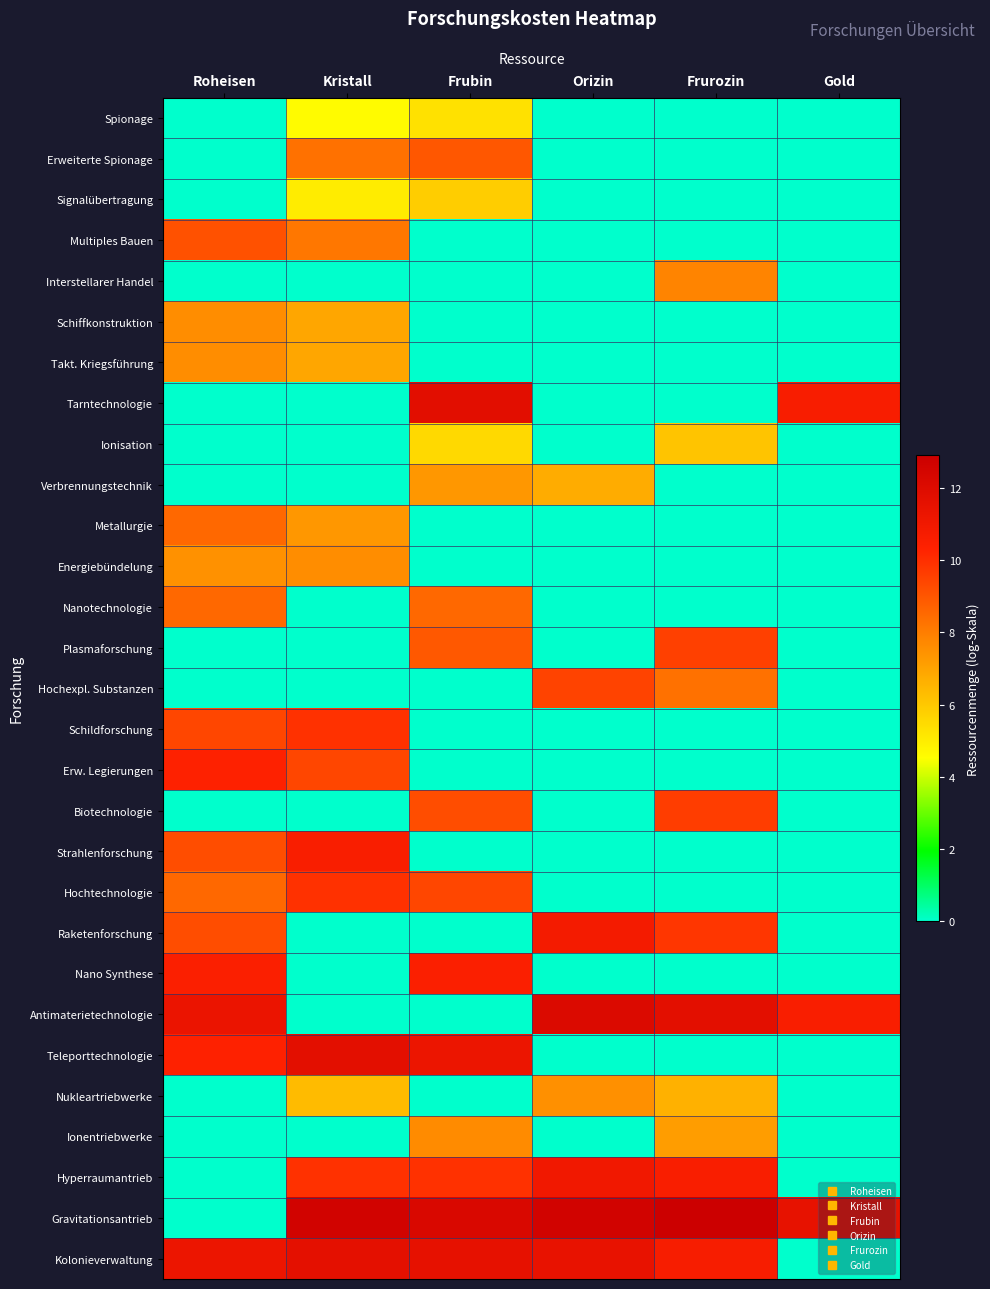

At Gold, list the series in order from smallest to largest.

Spionage, Erweiterte Spionage, Signalübertragung, Multiples Bauen, Interstellarer Handel, Schiffkonstruktion, Takt. Kriegsführung, Ionisation, Verbrennungstechnik, Metallurgie, Energiebündelung, Nanotechnologie, Plasmaforschung, Hochexpl. Substanzen, Schildforschung, Erw. Legierungen, Biotechnologie, Strahlenforschung, Hochtechnologie, Raketenforschung, Nano Synthese, Teleporttechnologie, Nukleartriebwerke, Ionentriebwerke, Hyperraumantrieb, Kolonieverwaltung, Antimaterietechnologie, Tarntechnologie, Gravitationsantrieb